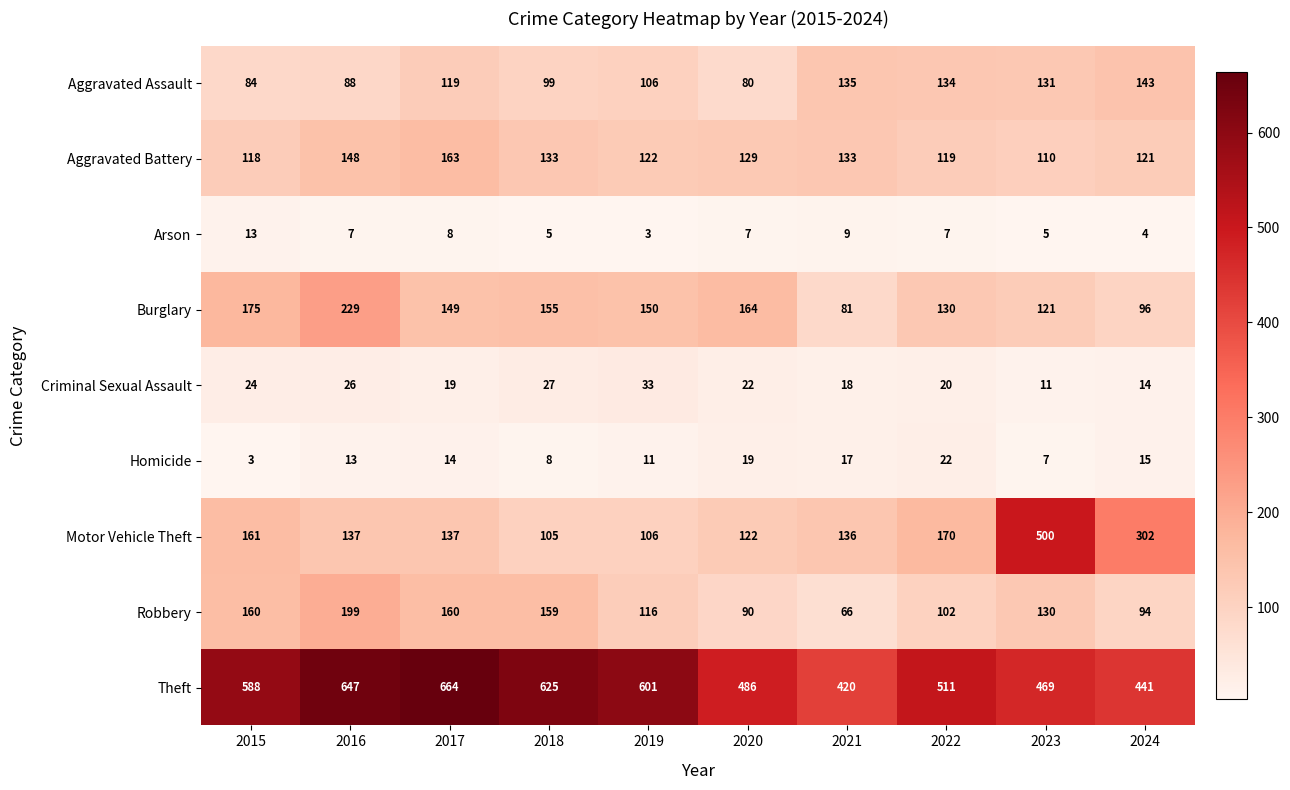

What is the minimum value for Robbery?

66